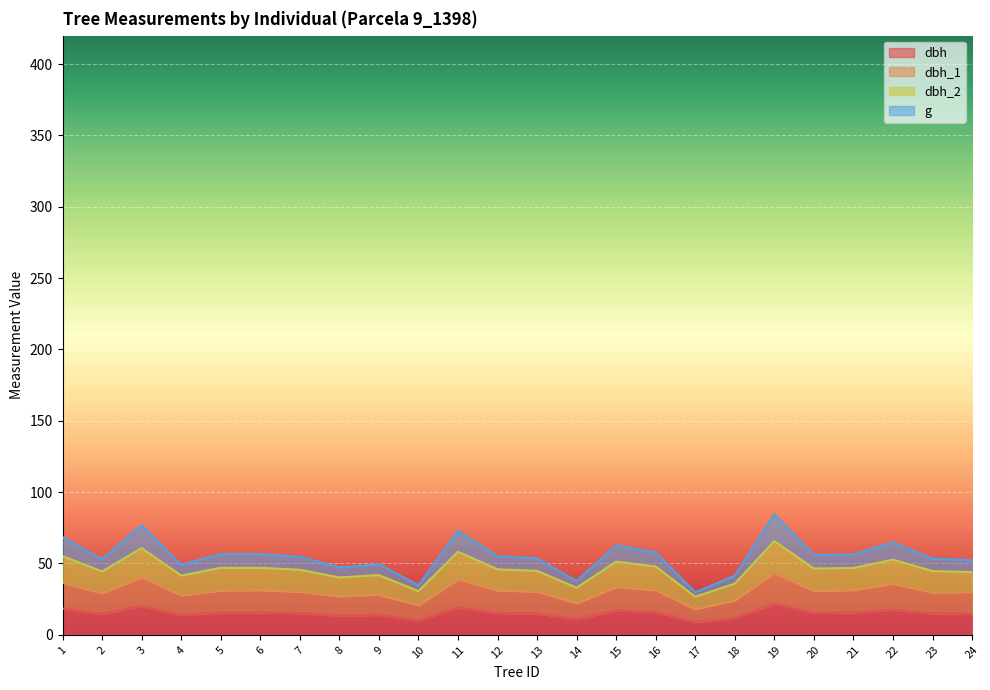

Where is dbh nearest to the value 15?

13